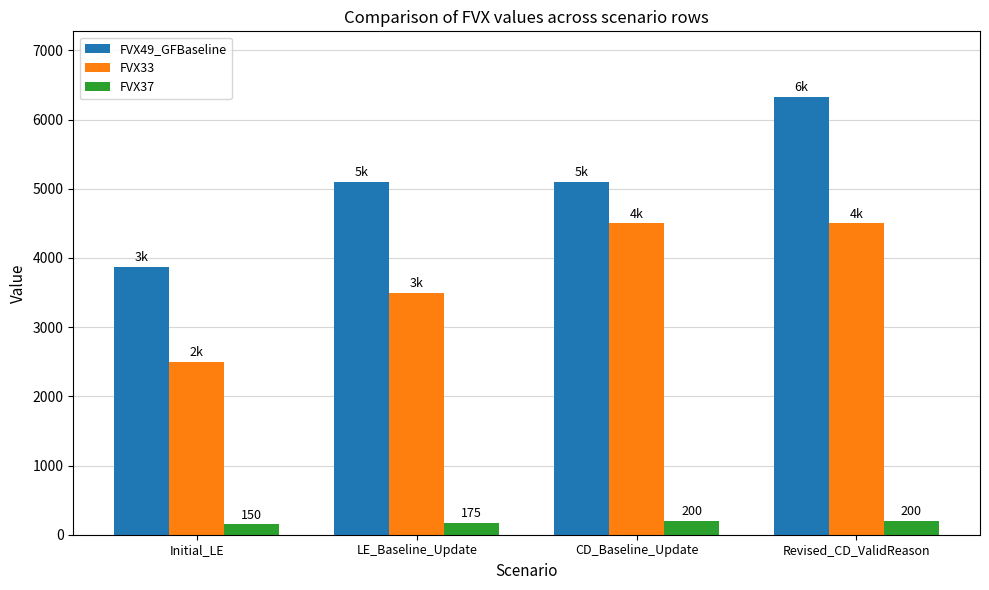

Which series has the widest spread of values?

FVX49_GFBaseline